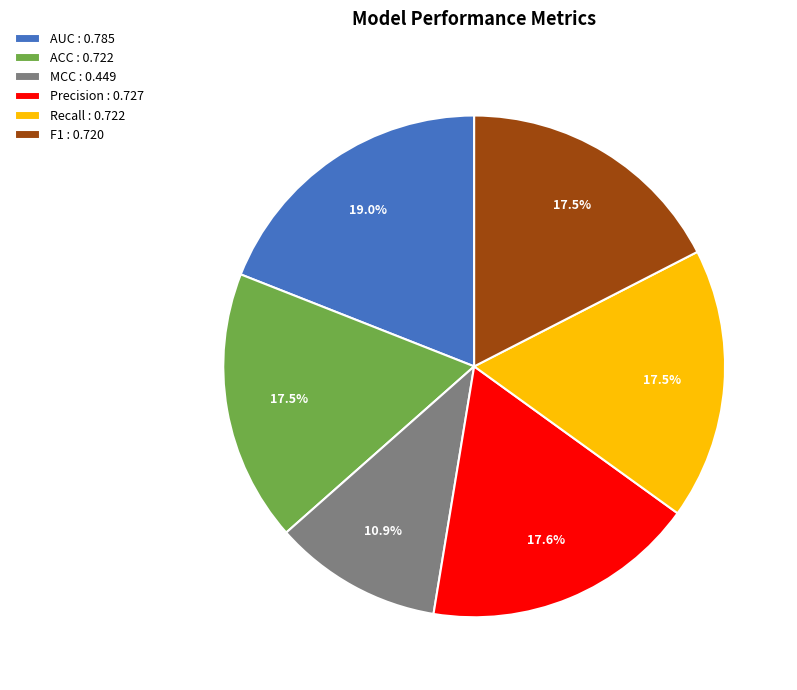

Count the number of slices in the pie.

6